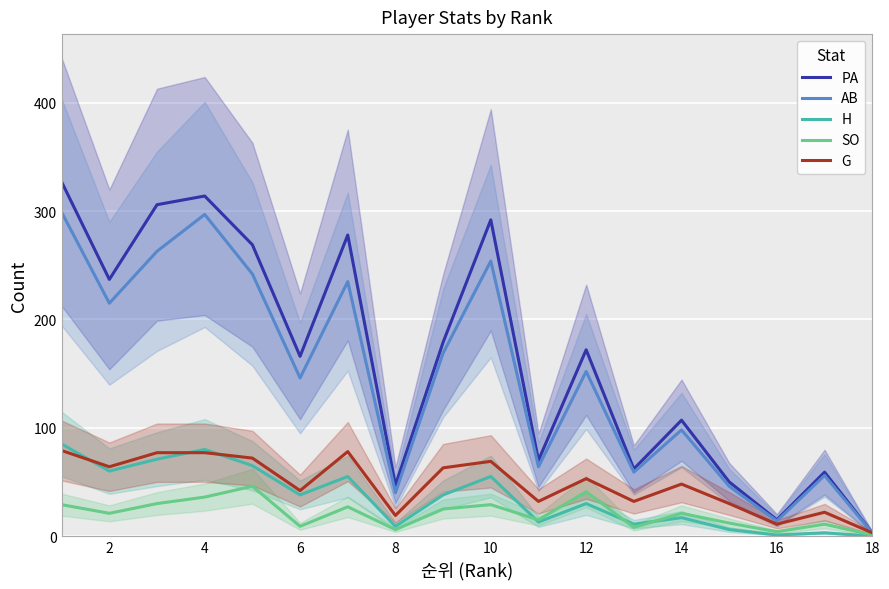

How many data points in H are less than 38?

9